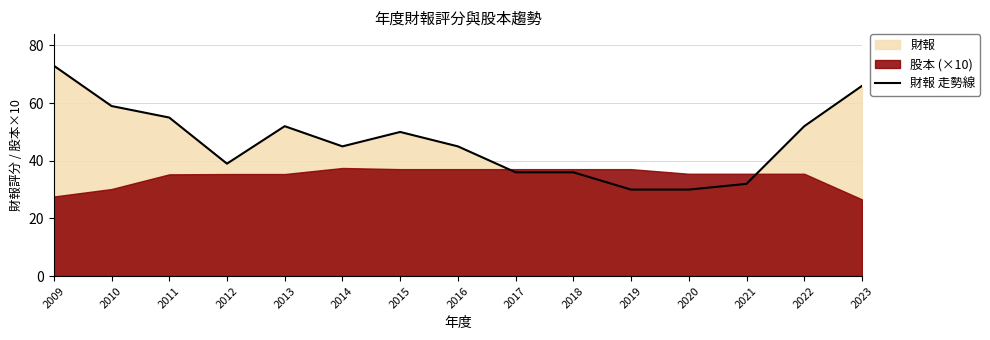

Reading left to right, extract all data points from this chart.

2009=73	2010=59	2011=55	2012=39	2013=52	2014=45	2015=50	2016=45	2017=36	2018=36	2019=30	2020=30	2021=32	2022=52	2023=66